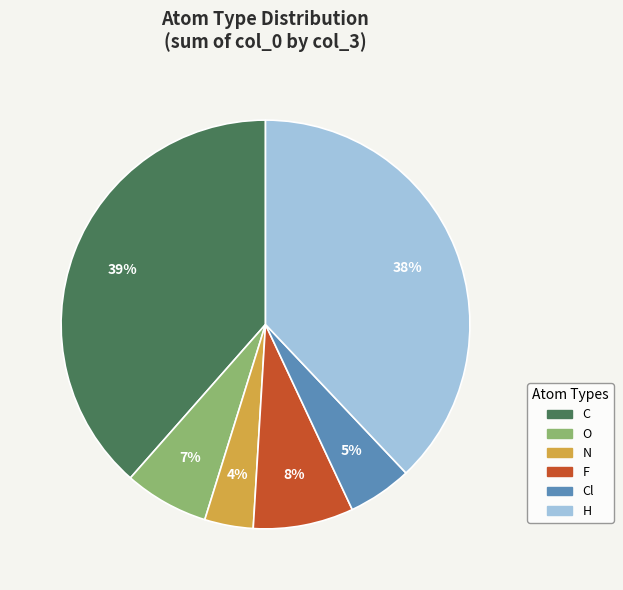

Count the number of slices in the pie.

6